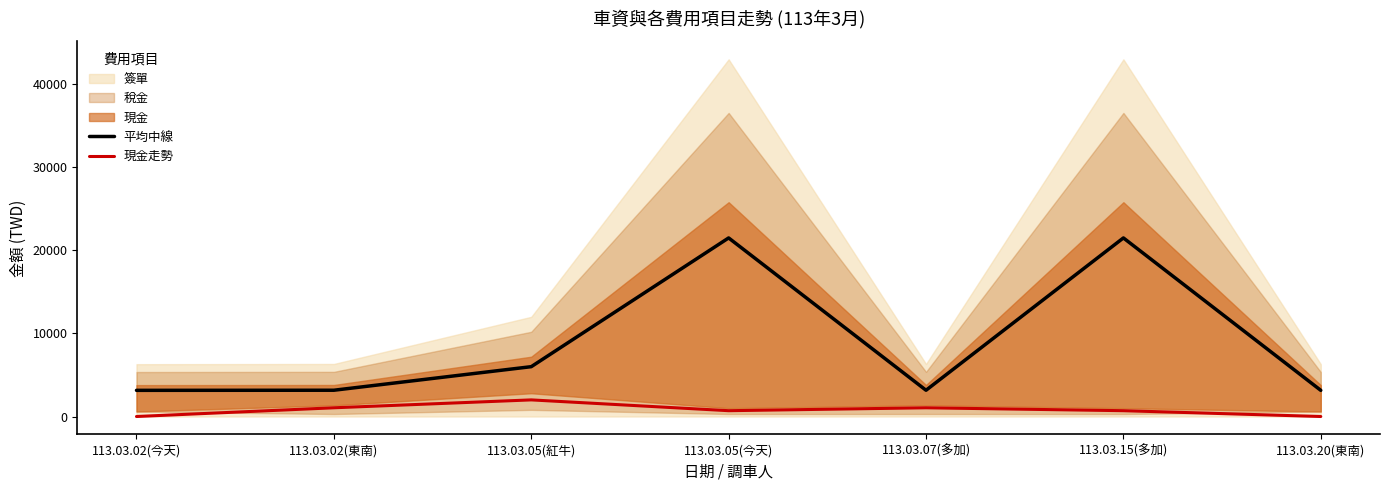

Reading left to right, list all the values displayed in this chart.

平均中線: 113.03.02(今天)=3150.0	113.03.02(東南)=3162.5	113.03.05(紅牛)=6000.0	113.03.05(今天)=21500.0	113.03.07(多加)=3162.5	113.03.15(多加)=21500.0	113.03.20(東南)=3150.0
現金走勢: 113.03.02(今天)=0.0	113.03.02(東南)=1050.0	113.03.05(紅牛)=2000.0	113.03.05(今天)=700.0	113.03.07(多加)=1050.0	113.03.15(多加)=700.0	113.03.20(東南)=0.0